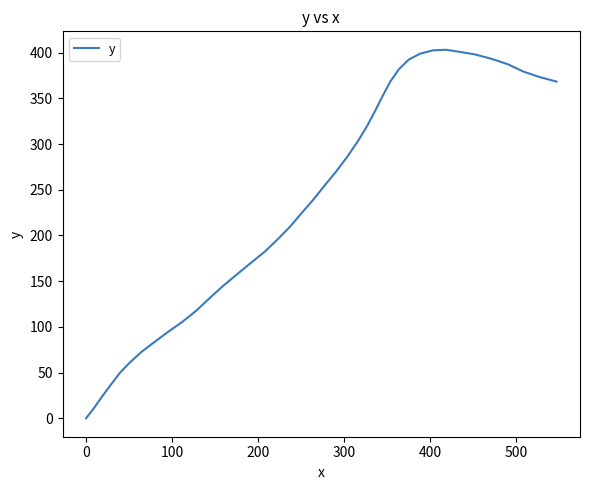

What is the difference between the maximum and minimum values?

403.2